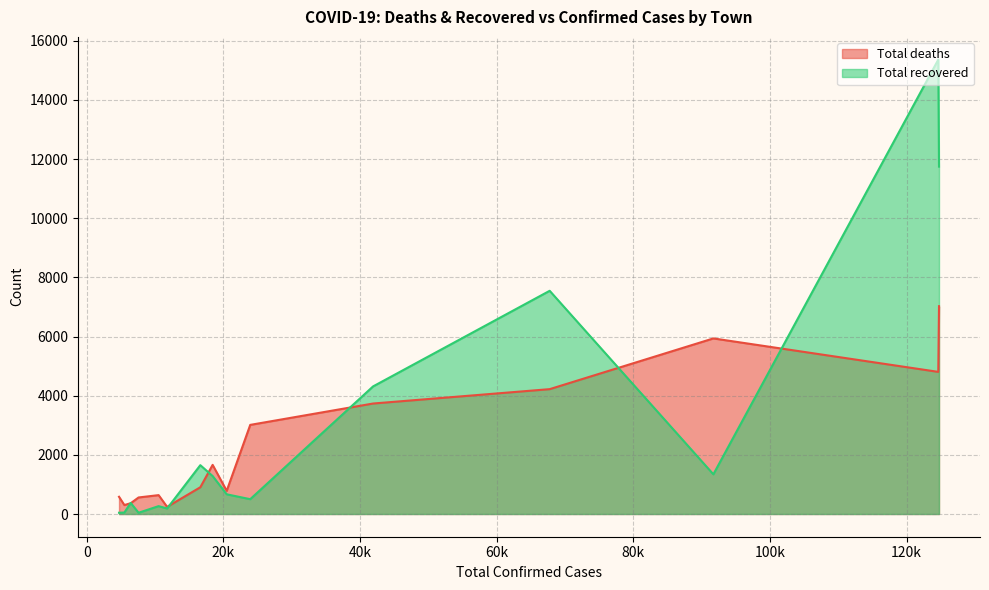

True or false: Total deaths has a value of 783 at Tugela Ferry.

True